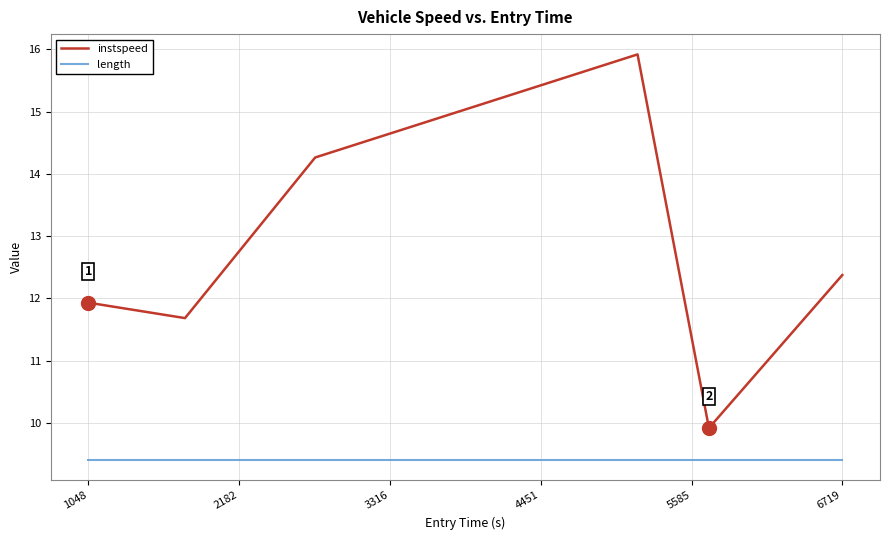

What is the highest value of the instspeed series?

15.9